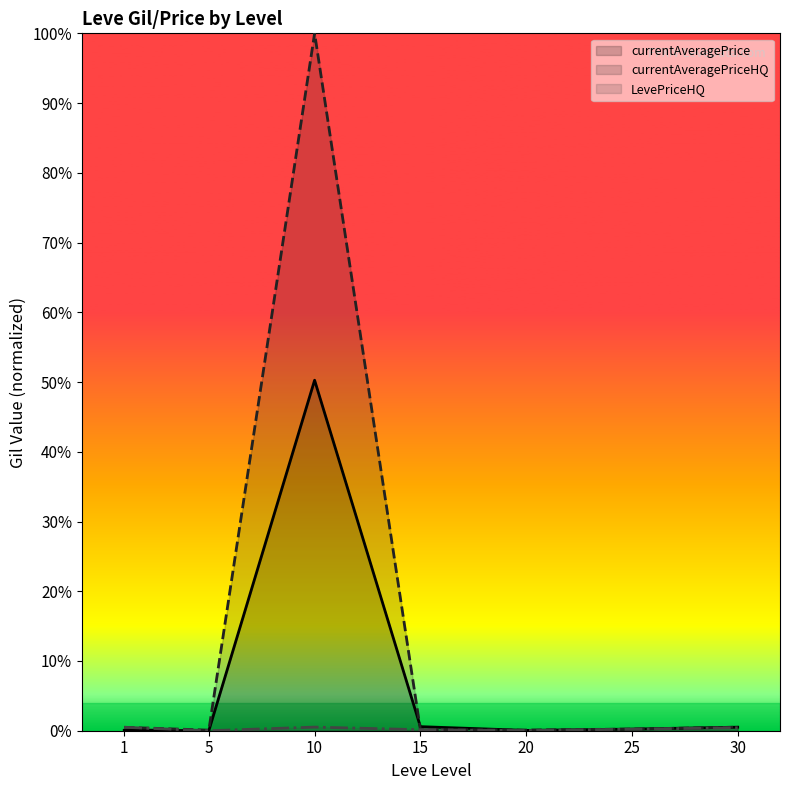

Which series has the largest total across all categories?

currentAveragePriceHQ